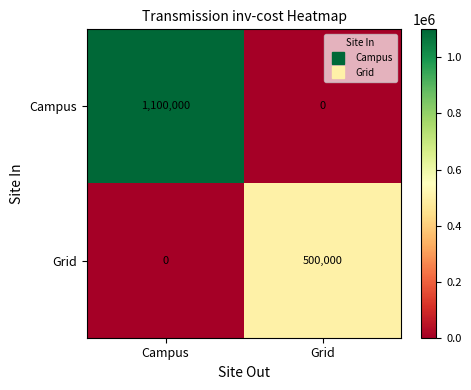

Reading right to left, list all the values displayed in this chart.

Campus: Grid=0	Campus=1100000
Grid: Grid=500000	Campus=0